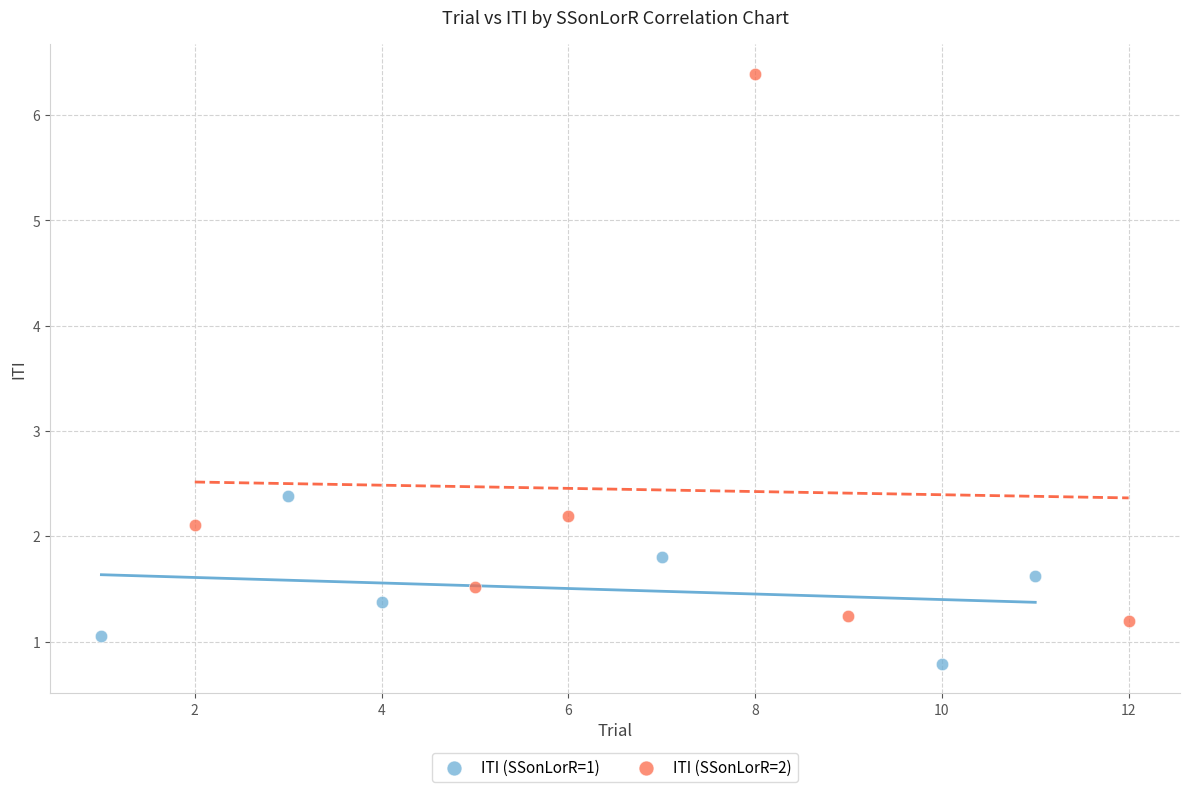

Which series contains the lowest Y value?

ITI (SSonLorR=1)